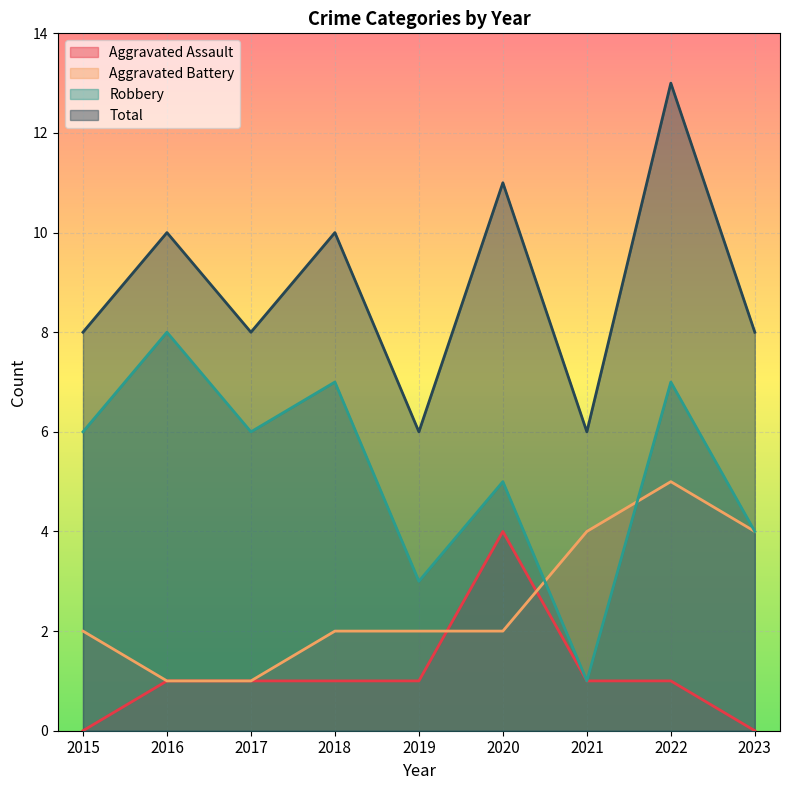

Rank the series at 2021 from highest to lowest value.

Total, Aggravated Battery, Aggravated Assault, Robbery